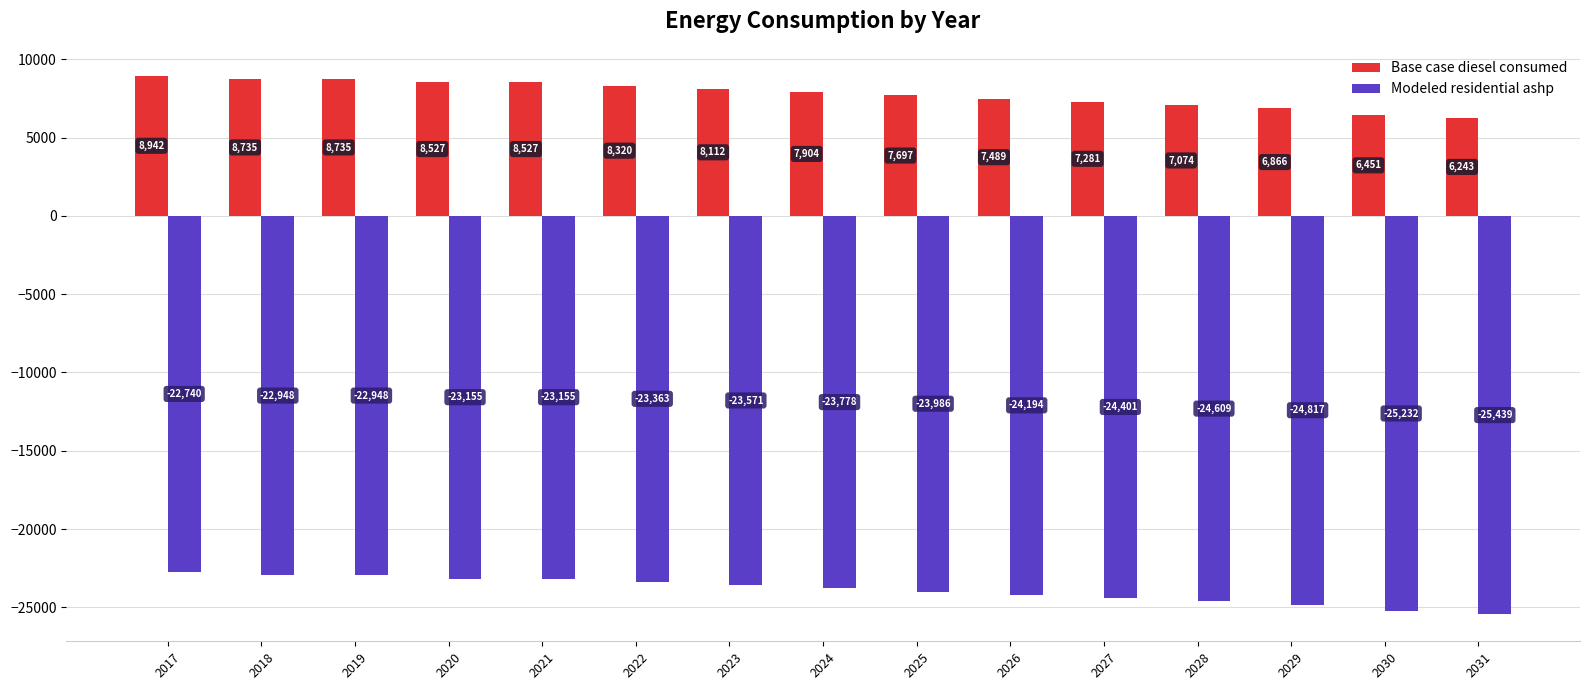

What is the difference between the maximum and minimum values in the Base case diesel consumed series?

2699.2